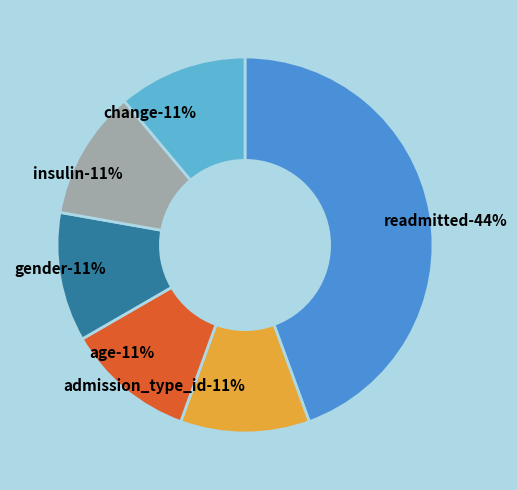

Count the number of slices in the pie.

6